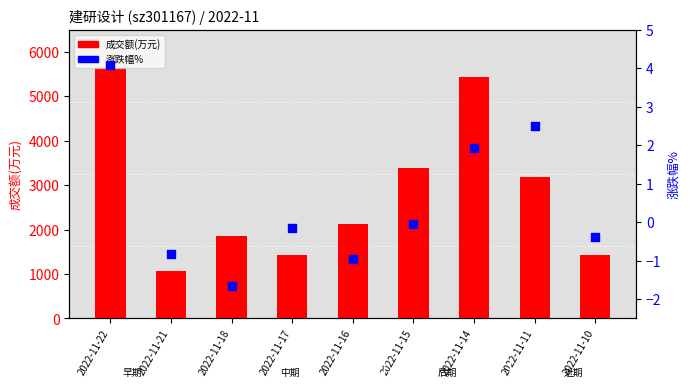

At which category is the sum across all series the highest?

2022-11-22